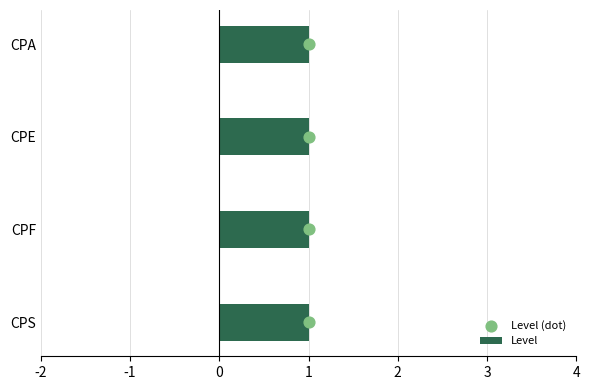

Which series reaches the minimum Y coordinate?

Level (dot)